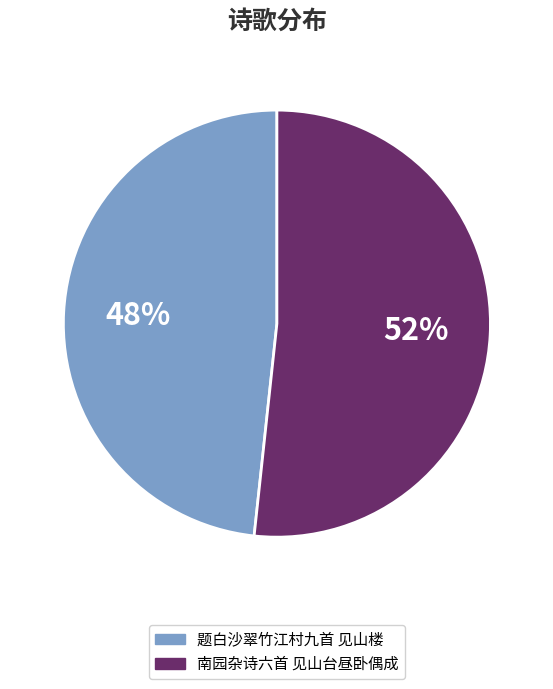

Which slice is the largest?

南园杂诗六首 见山台昼卧偶成